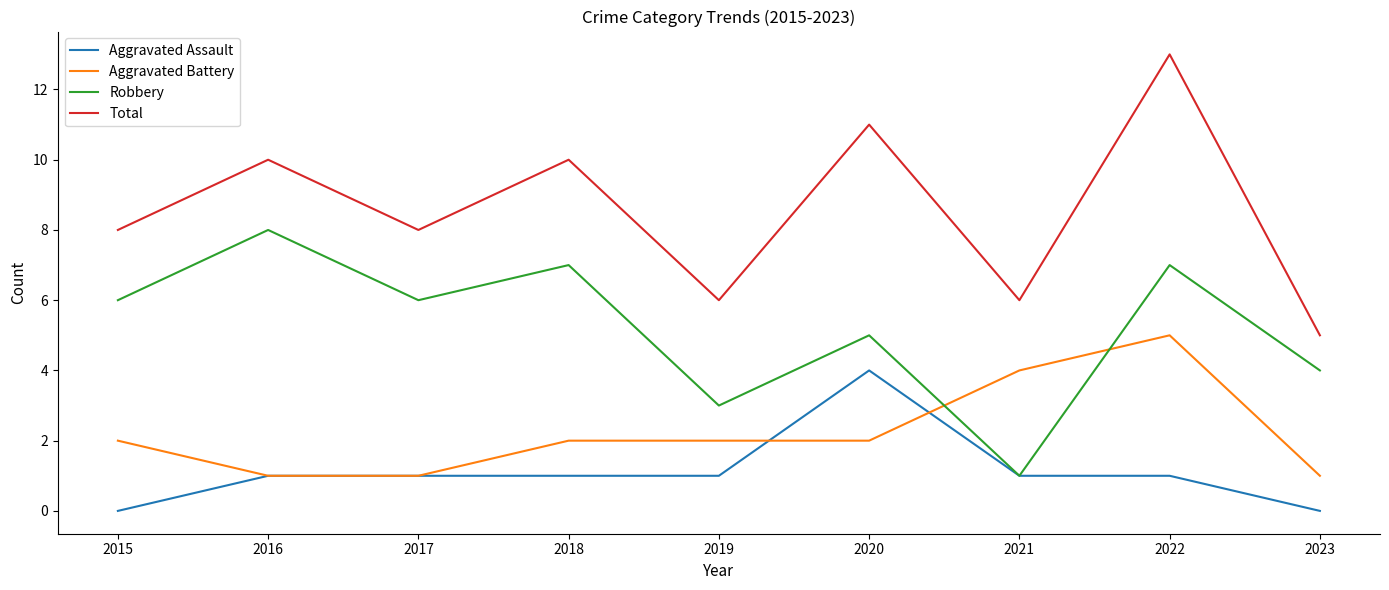

What is the difference between the highest and lowest values at 2018?

9